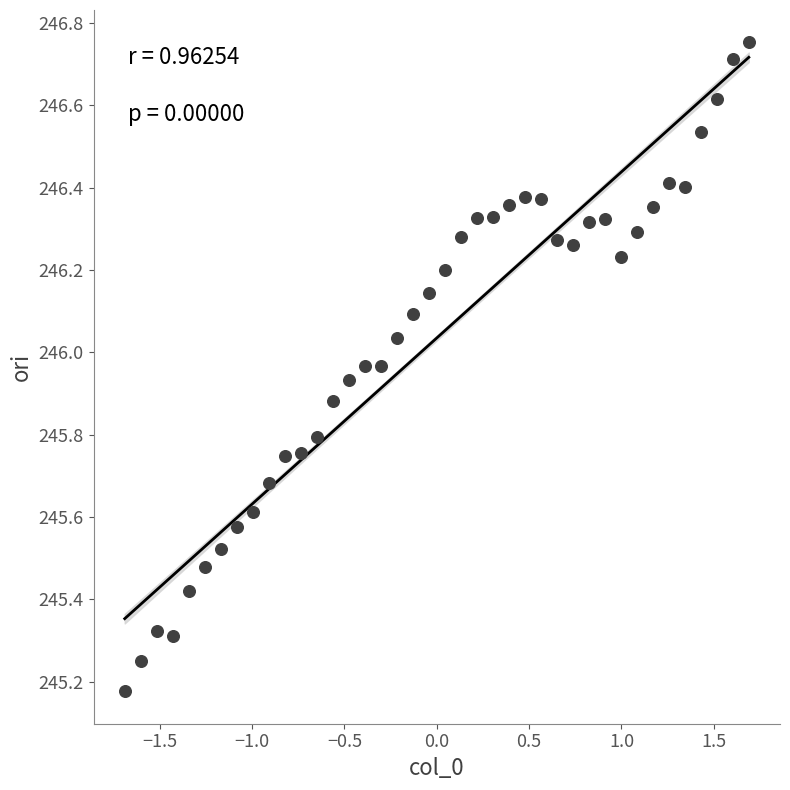

What is the range of Y values (max minus min)?

1.6